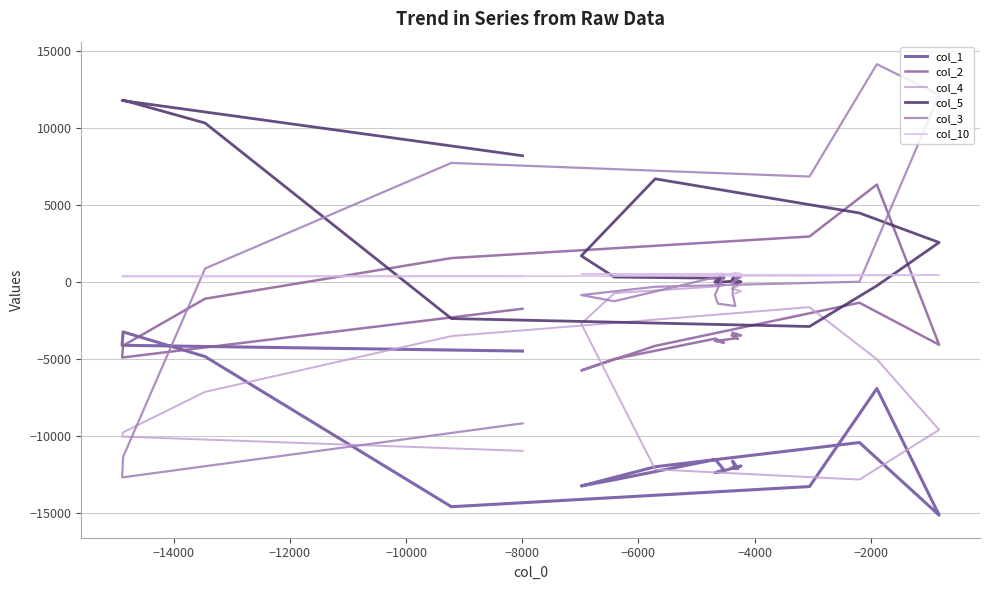

What is the value of the col_4 point at the 30th from the left?

-3522